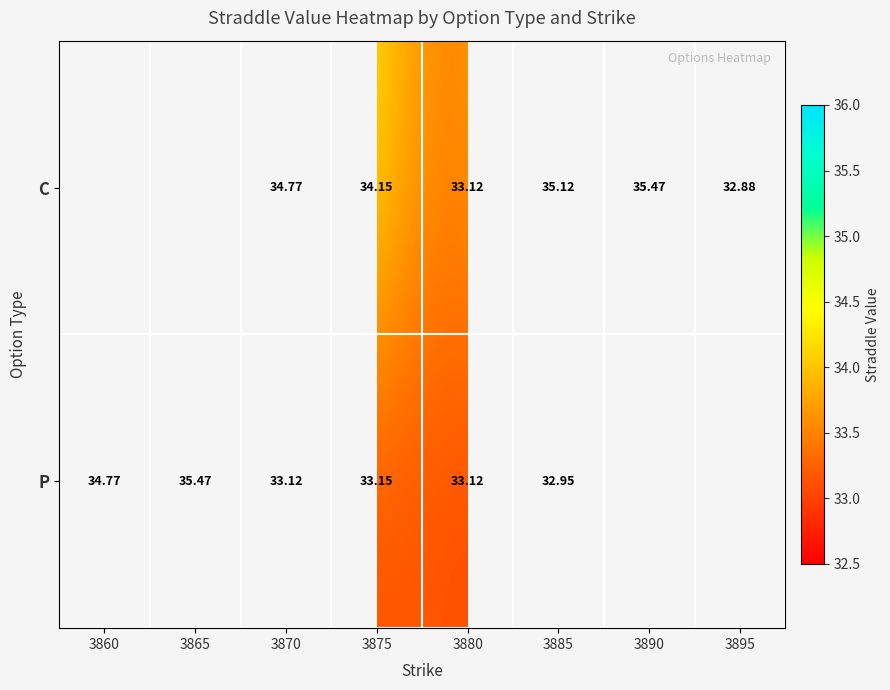

At which label does P first exceed 34?

3860